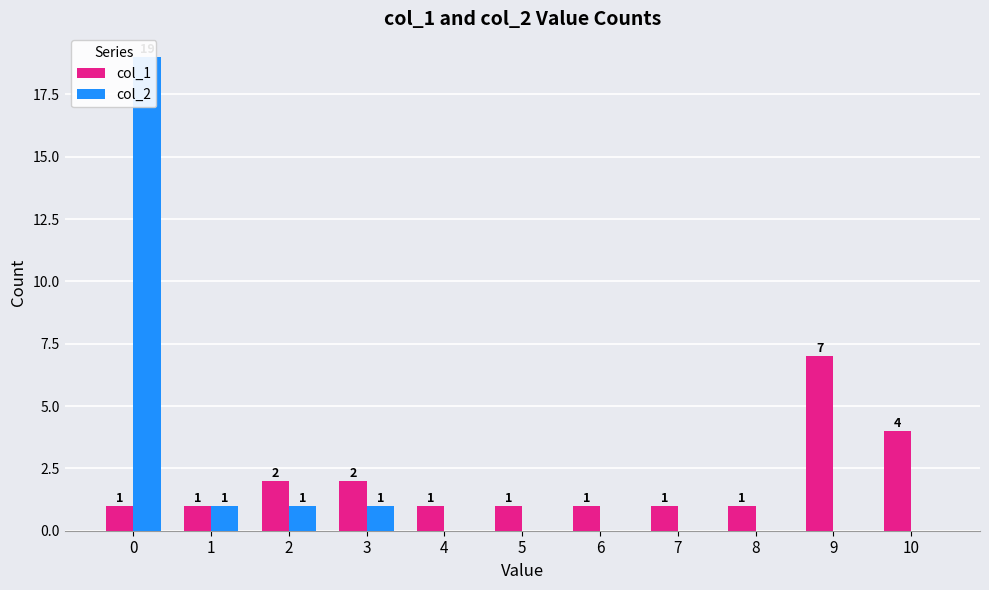

How many distinct data groups are displayed?

2